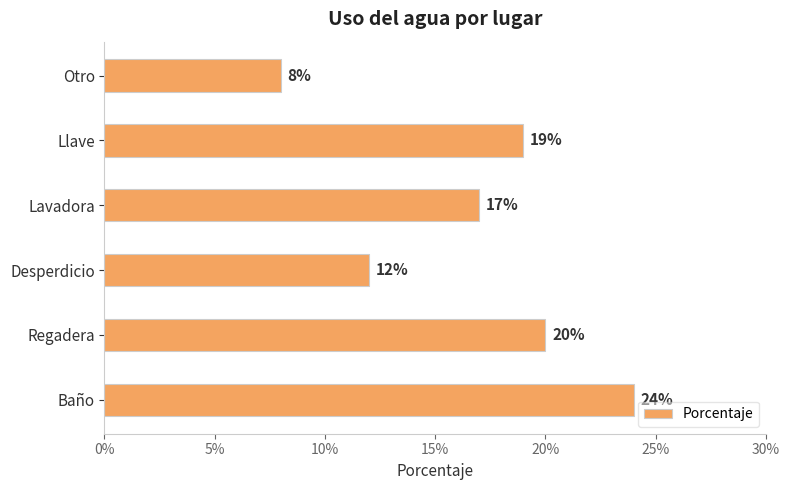

Are the bars horizontal?

Yes